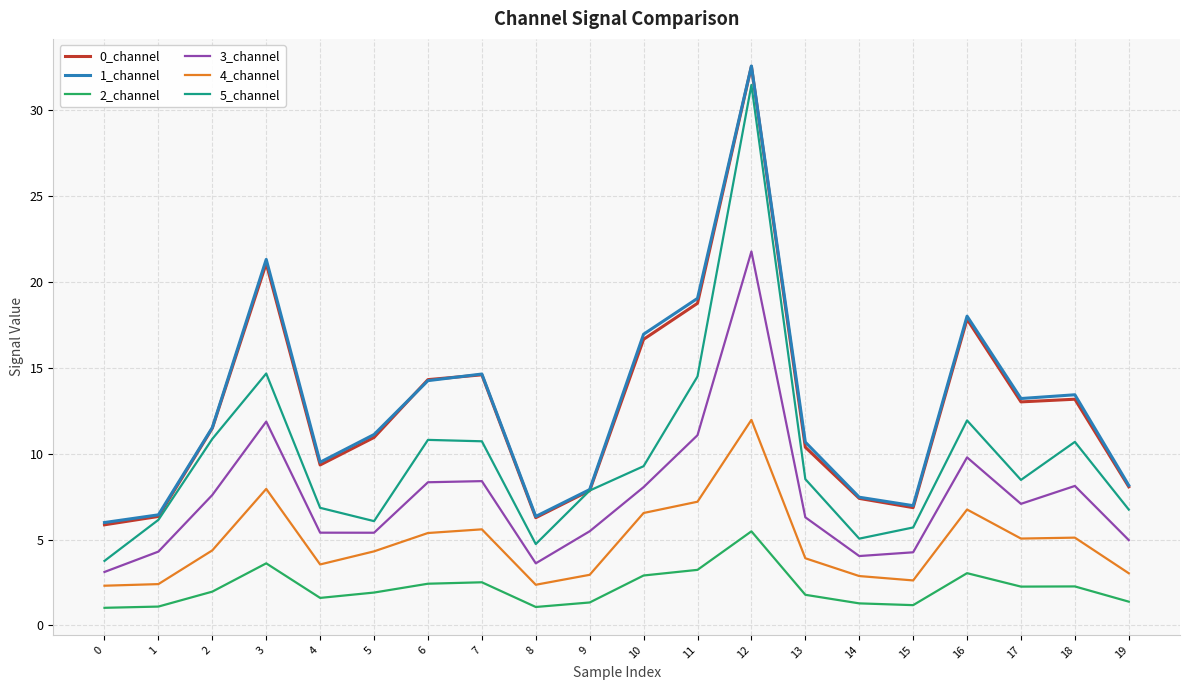

What is the approximate value of 0_channel at 6?

14.3